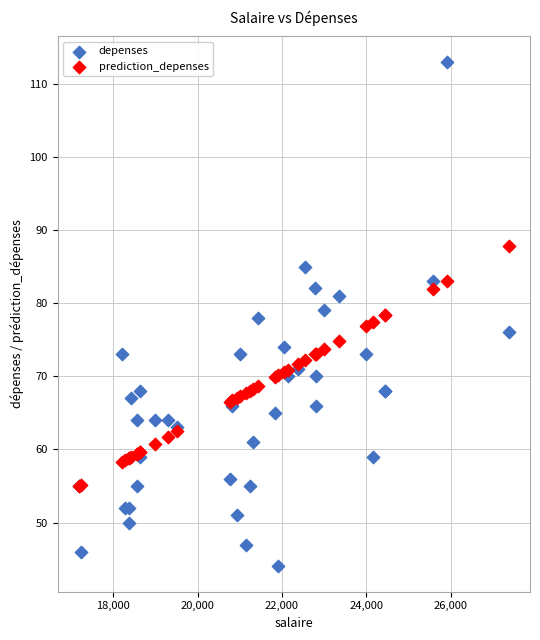

What are all the series names shown in the legend?

depenses, prediction_depenses